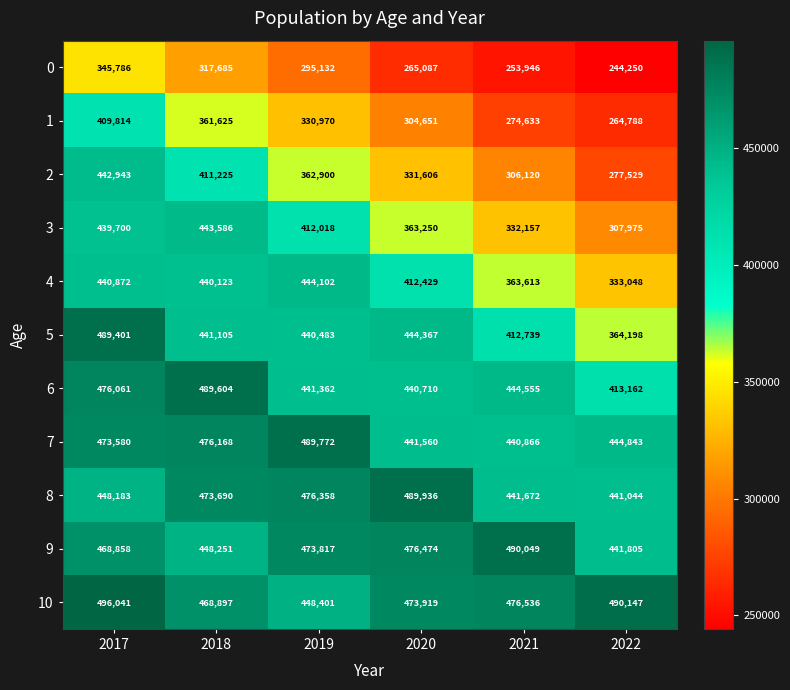

The 3 series shows 102364 at 2022. True or false?

False